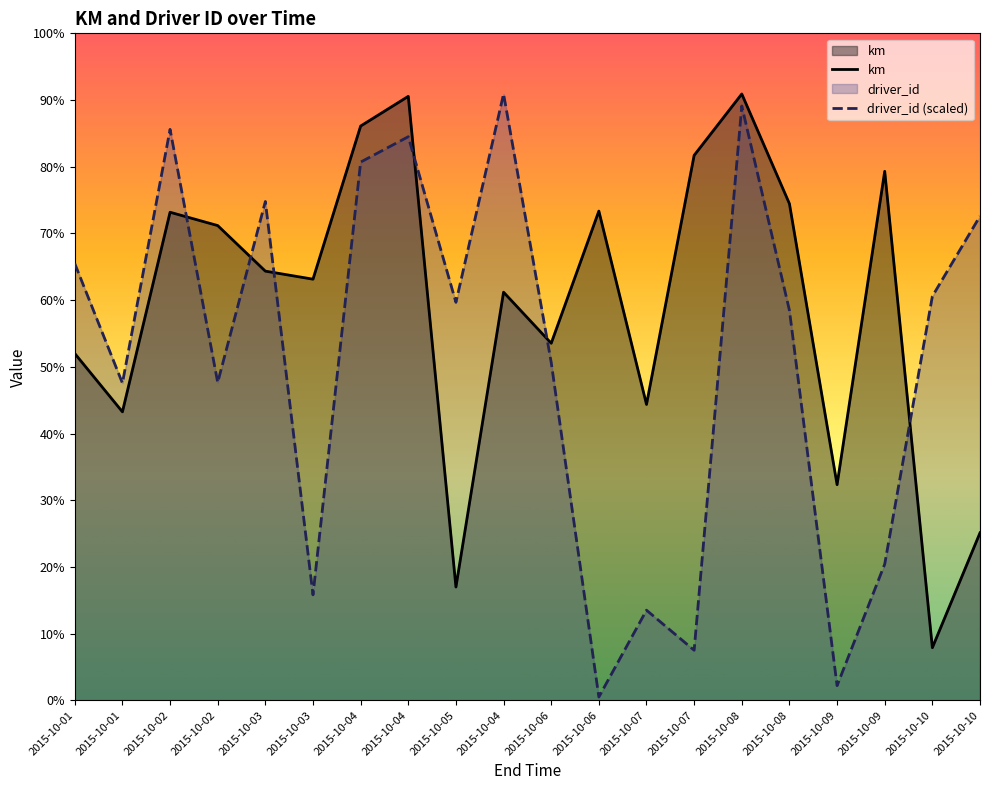

At which label does driver_id (scaled) reach its peak?

2015-10-04